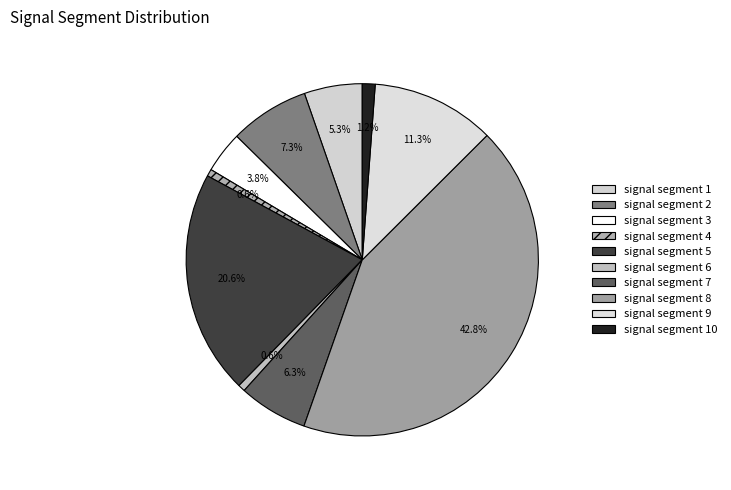

Is there any slice that represents more than half of the pie?

No